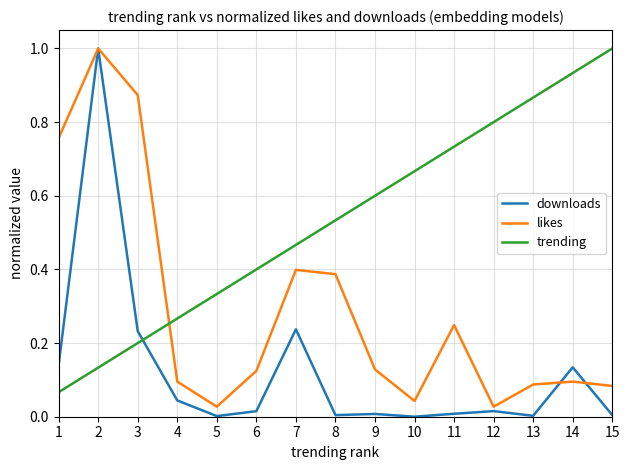

What is the sum of the trending values at 9 and 10?

1.3